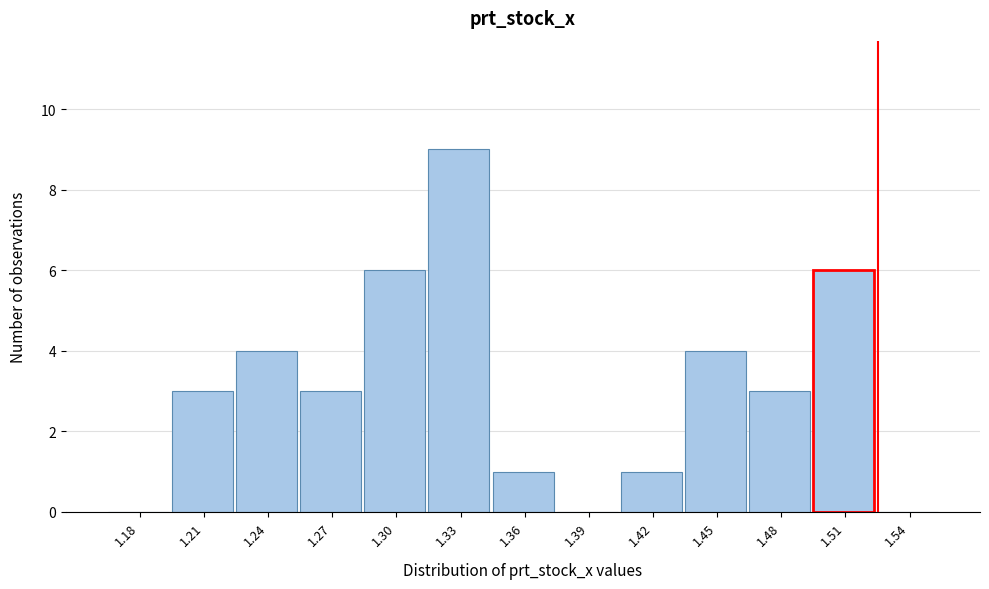

What is the maximum value shown in the chart?

9